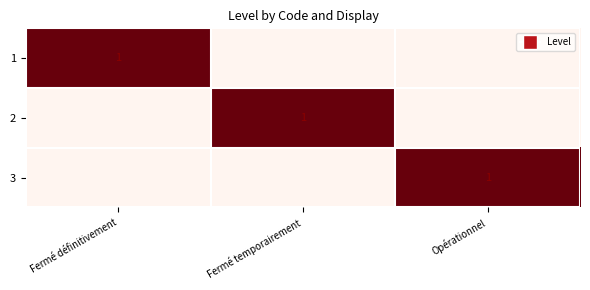

Which category has the highest value across all series?

Fermé définitivement